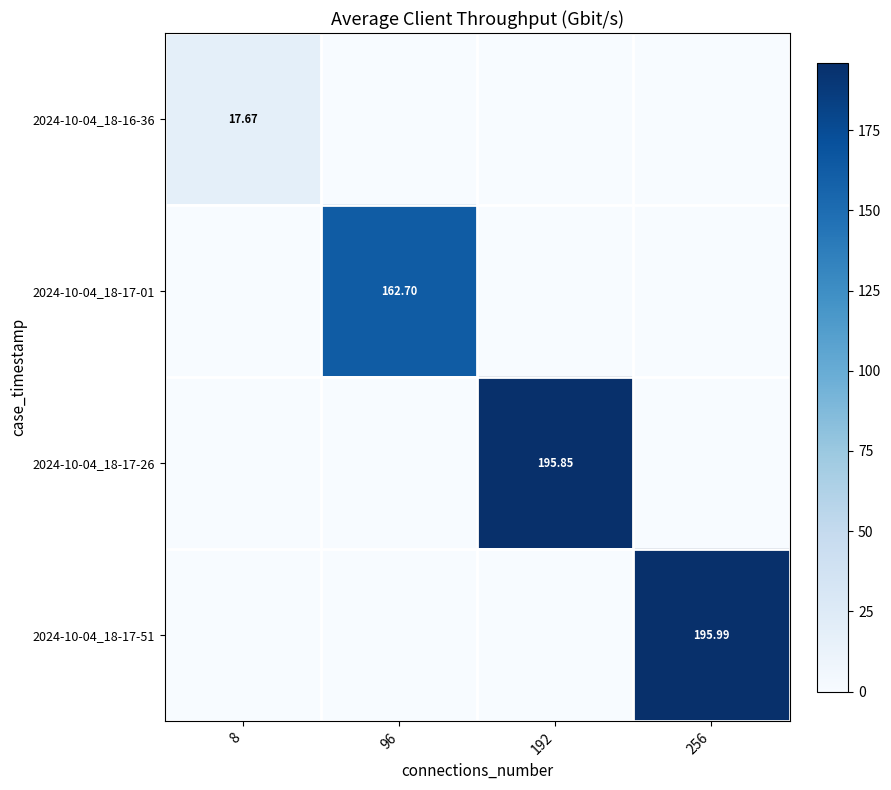

Between 96 and 256, which series saw the biggest shift?

2024-10-04_18-17-51